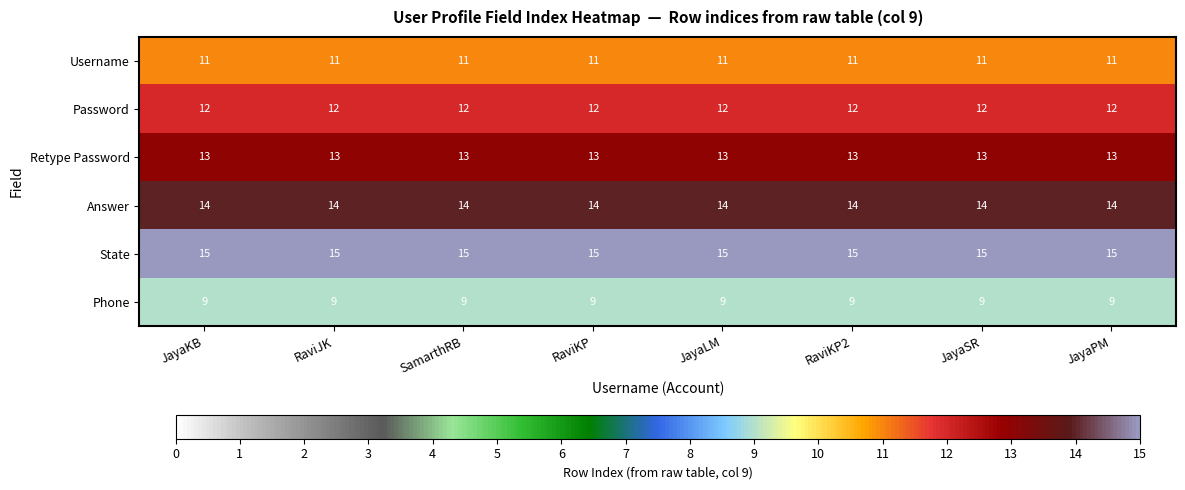

Rank the series at RaviKP from lowest to highest value.

Phone, Username, Password, Retype Password, Answer, State